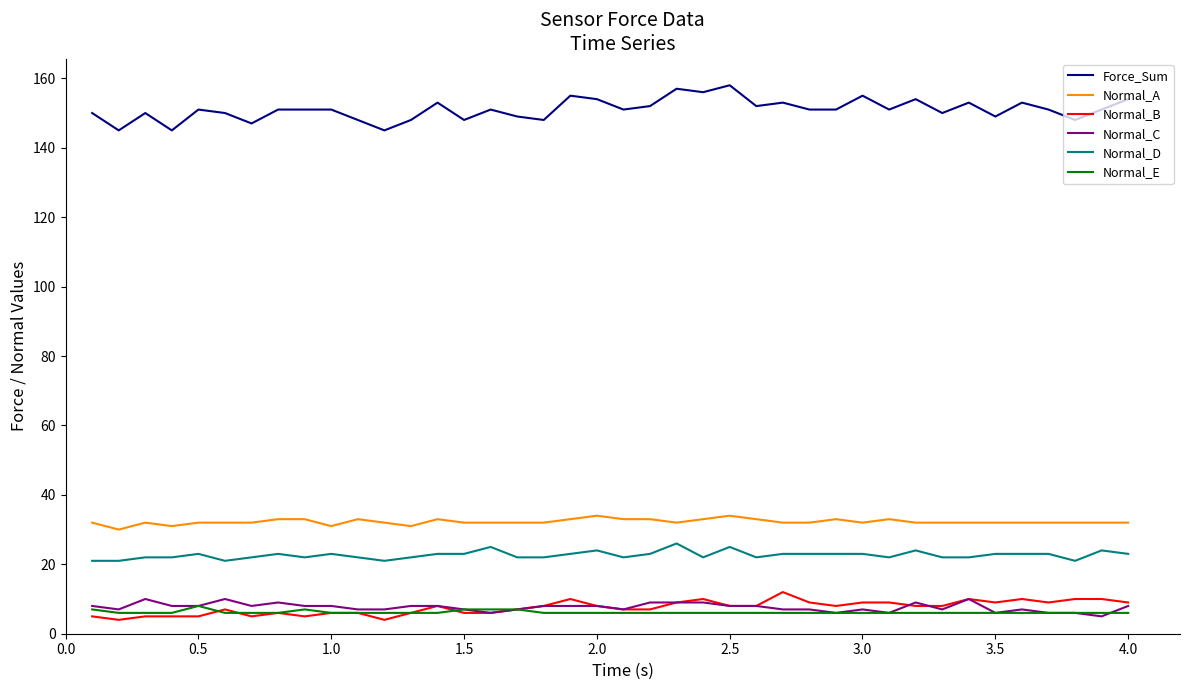

What is the minimum value shown in the chart?

4